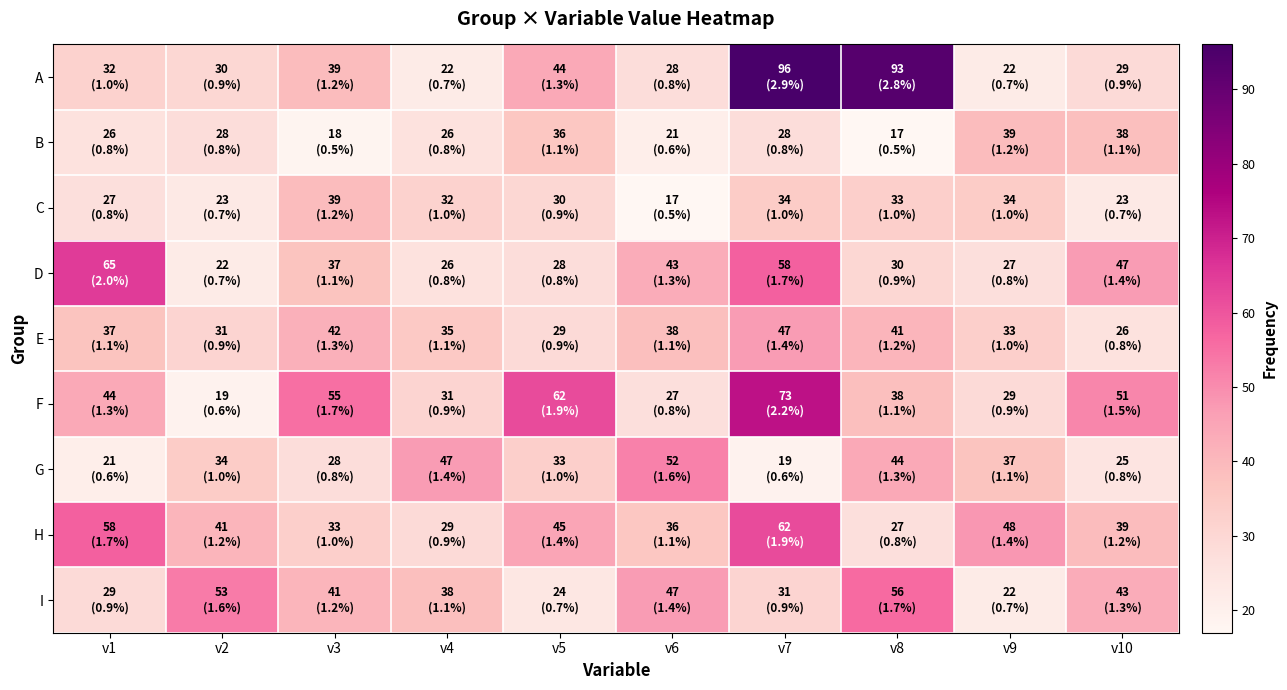

Which series has the widest spread of values?

A